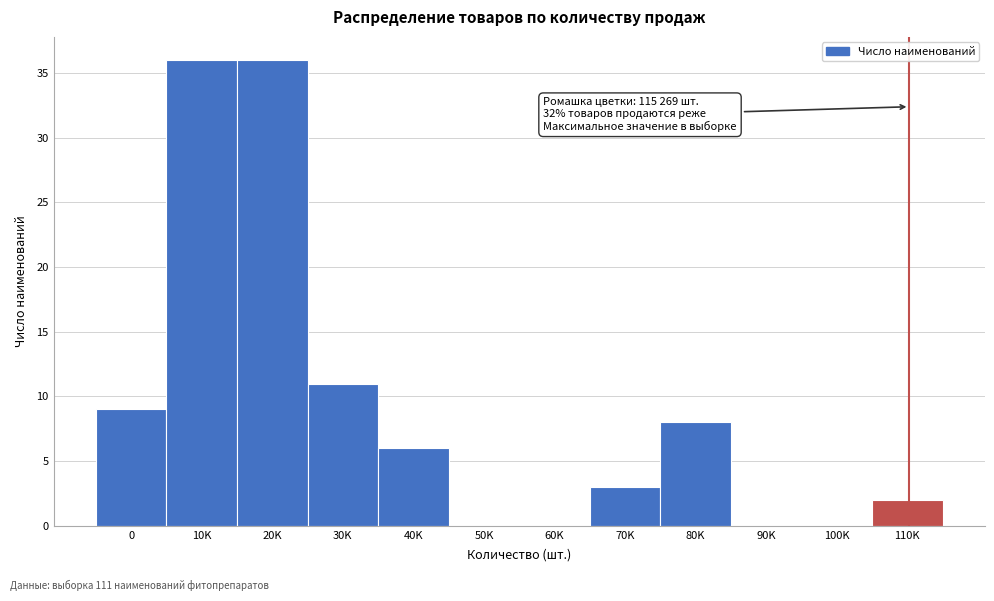

Reading right to left, transcribe all the data shown in this chart.

110K=2	100K=0	90K=0	80K=8	70K=3	60K=0	50K=0	40K=6	30K=11	20K=36	10K=36	0=9